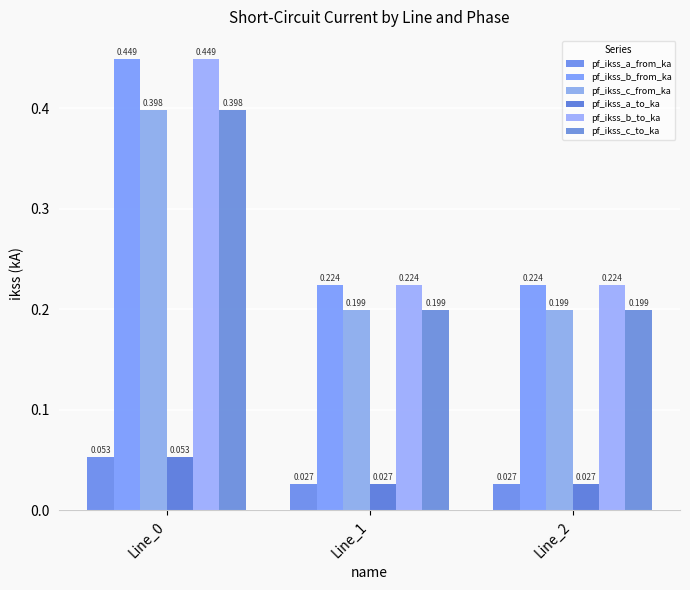

Reading right to left, list all the values displayed in this chart.

pf_ikss_a_from_ka: 0.0	0.0	0.1
pf_ikss_b_from_ka: 0.2	0.2	0.4
pf_ikss_c_from_ka: 0.2	0.2	0.4
pf_ikss_a_to_ka: 0.0	0.0	0.1
pf_ikss_b_to_ka: 0.2	0.2	0.4
pf_ikss_c_to_ka: 0.2	0.2	0.4